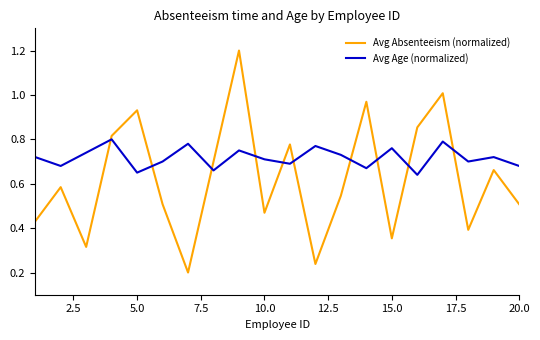

At how many categories does at least one series exceed 0?

20